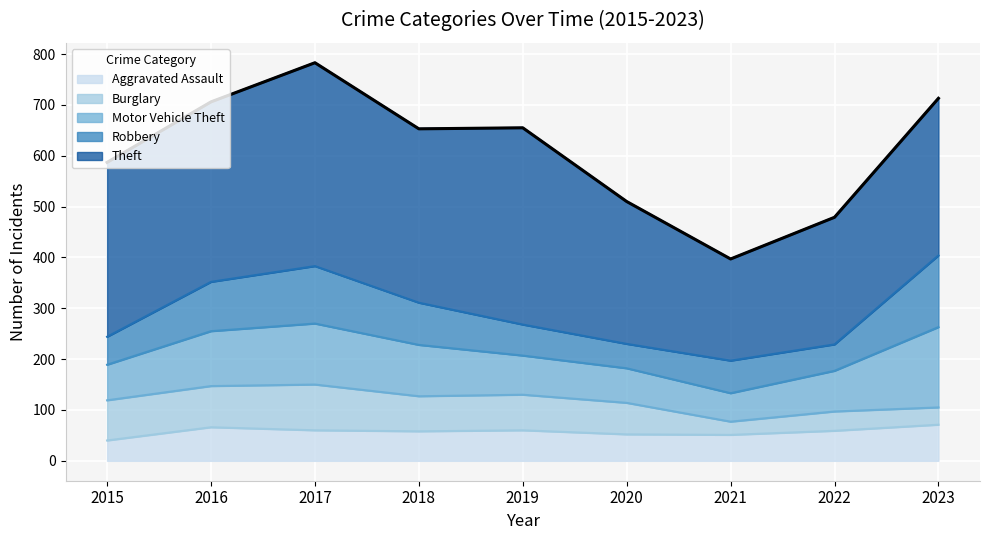

At how many categories does at least one series exceed 178?

9